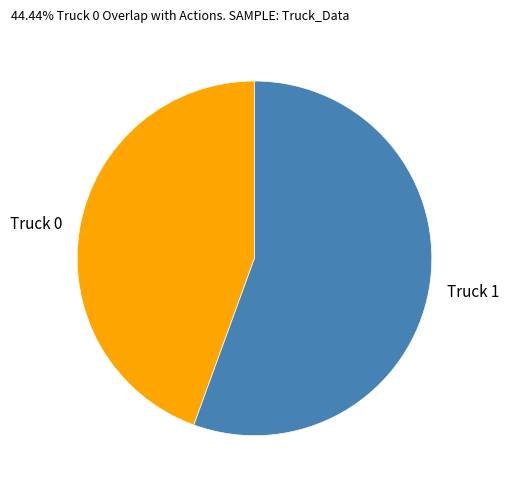

What is the majority slice?

Truck 1